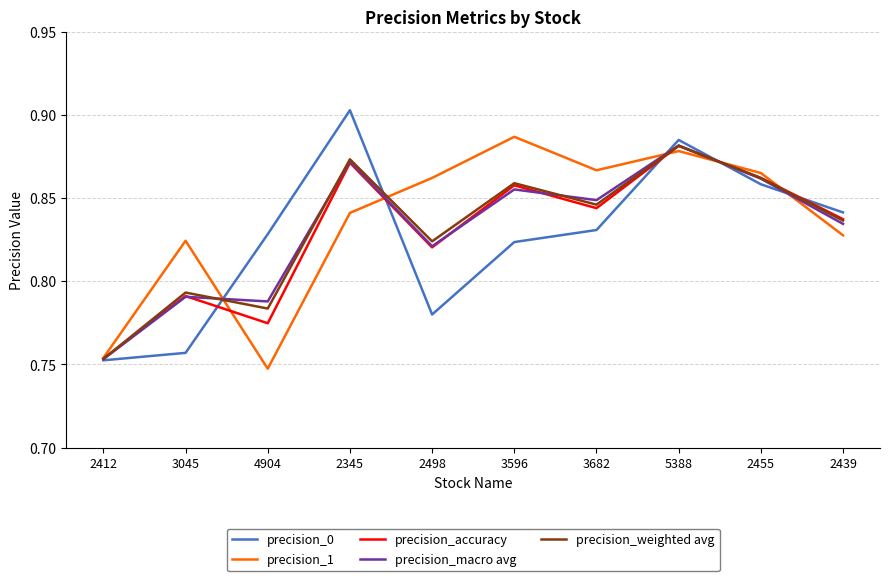

Is the value of precision_weighted avg at 2412 greater than the value of precision_1 at 3682?

No